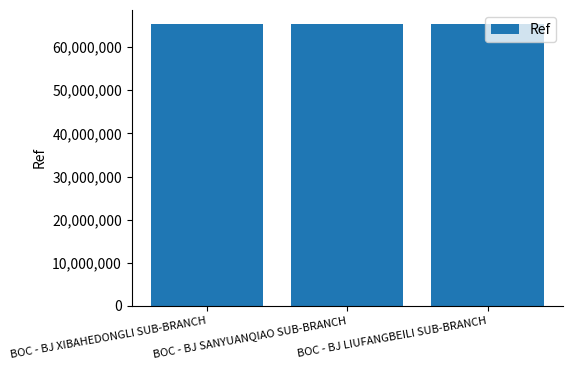

What is the greatest value displayed?

65335600